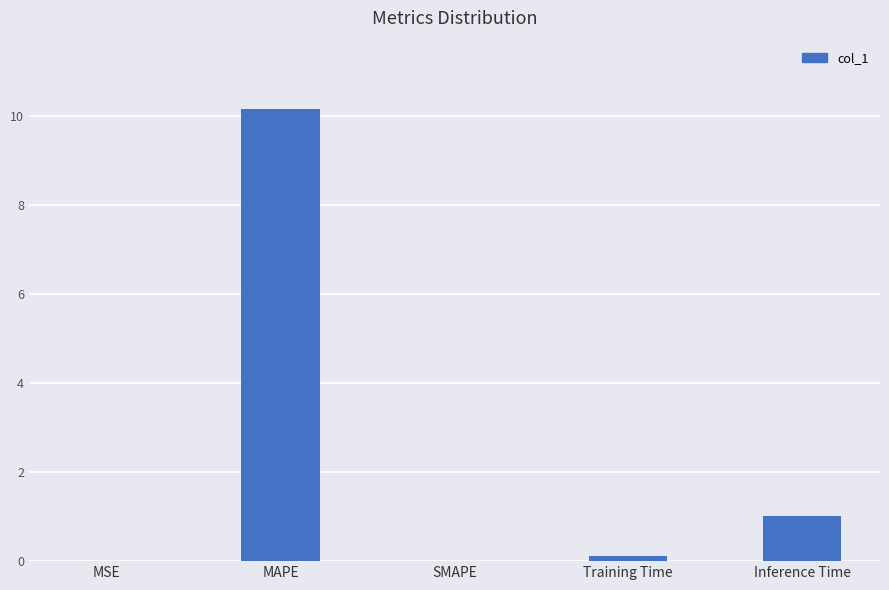

True or false: the data shows 0.0 at MSE.

True